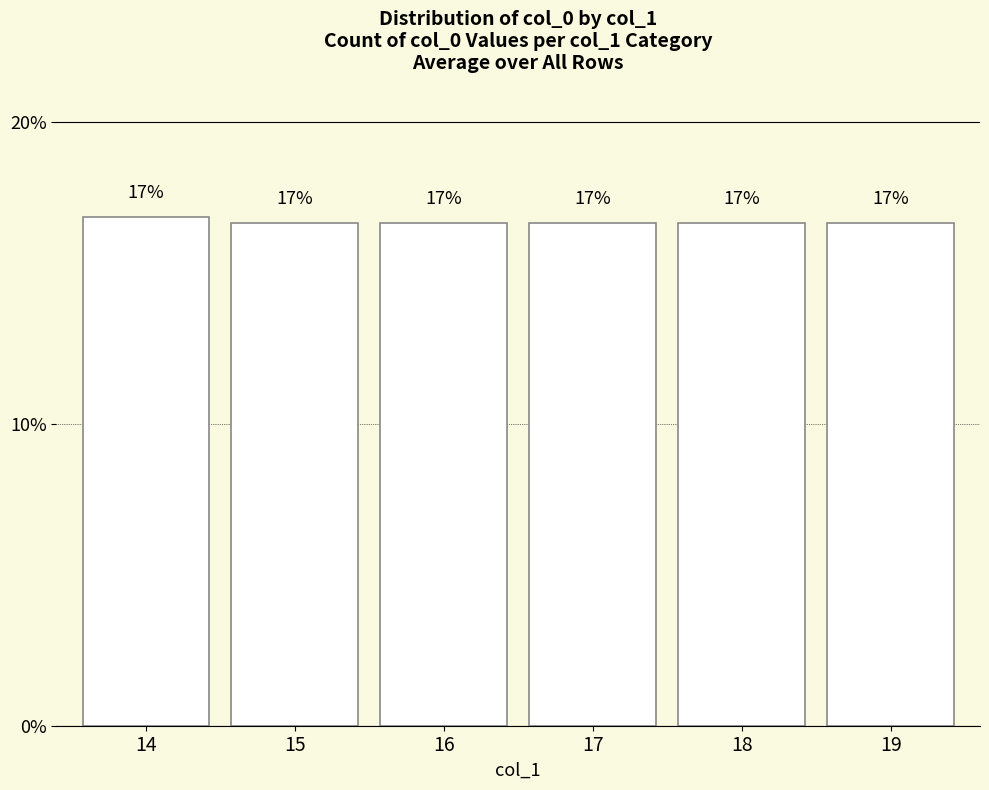

Read the value at 16.

0.2